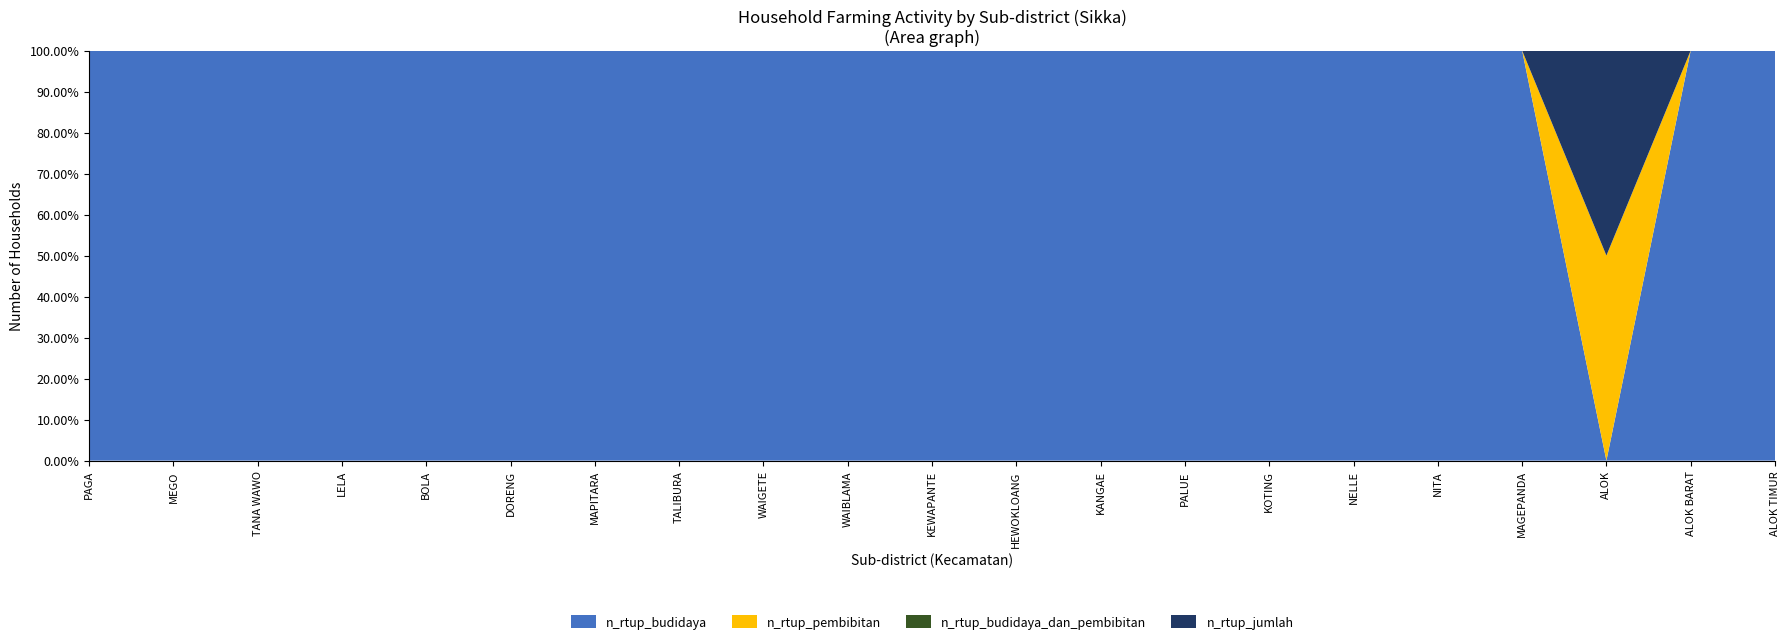

Reading left to right, what are all the values shown in this chart?

n_rtup_budidaya: 0	0	0	0	0	0	0	0	0	0	0	0	0	0	0	0	0	0	0	0	0
n_rtup_pembibitan: 0	0	0	0	0	0	0	0	0	0	0	0	0	0	0	0	0	0	1	0	0
n_rtup_budidaya_dan_pembibitan: 0	0	0	0	0	0	0	0	0	0	0	0	0	0	0	0	0	0	0	0	0
n_rtup_jumlah: 0	0	0	0	0	0	0	0	0	0	0	0	0	0	0	0	0	0	1	0	0